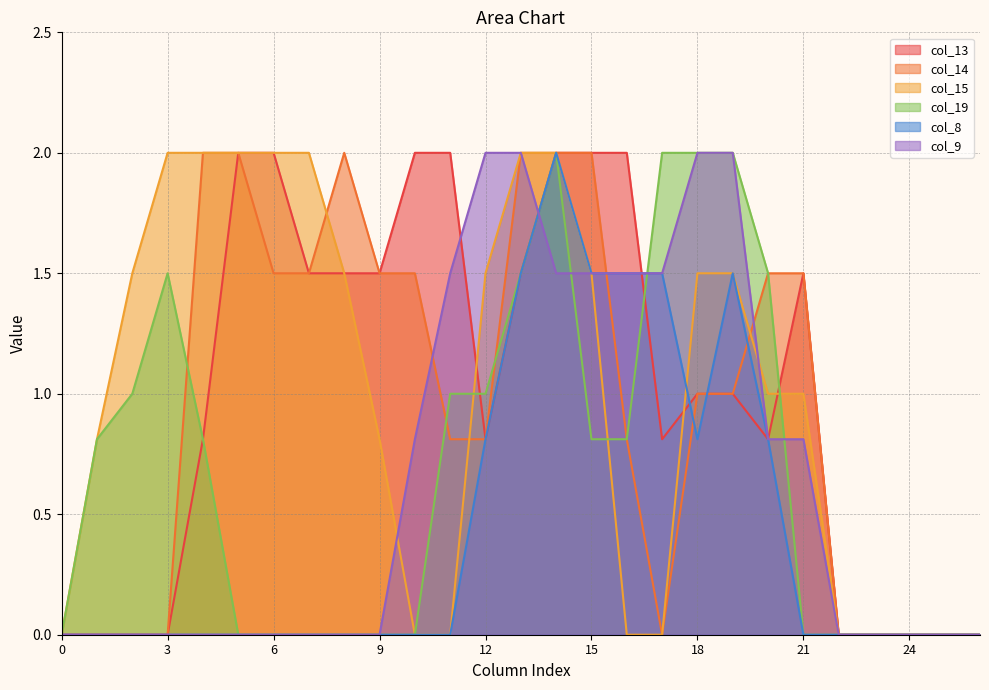

True or false: col_8 and col_19 intersect in this chart.

True